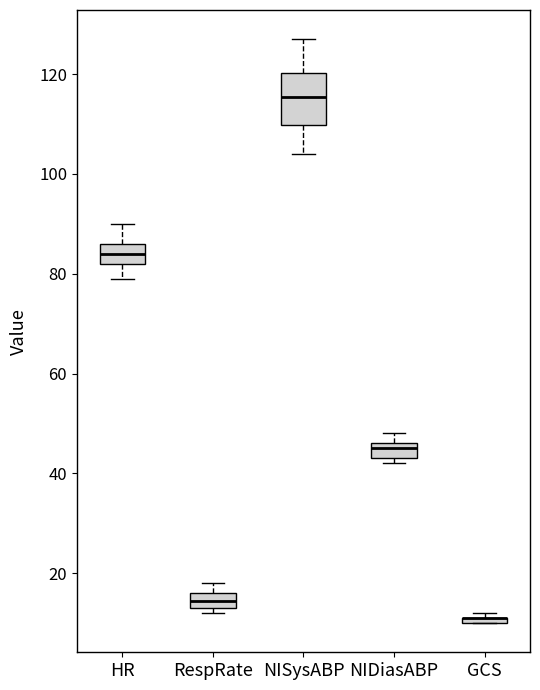

Comparing the boxes themselves (not the whiskers), which one is the tallest?

NISysABP